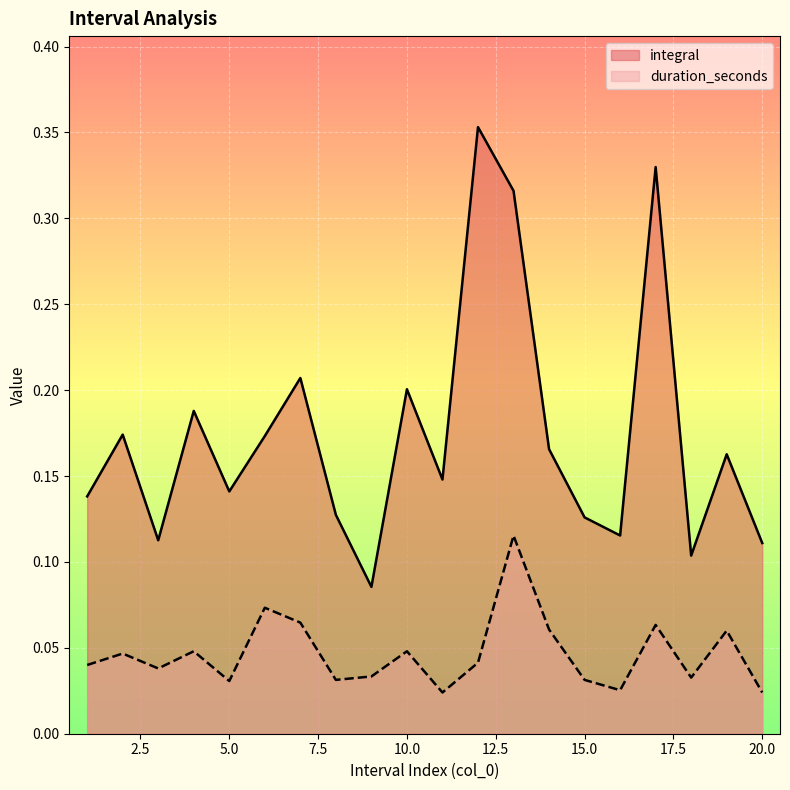

At how many categories does at least one series exceed 0?

20